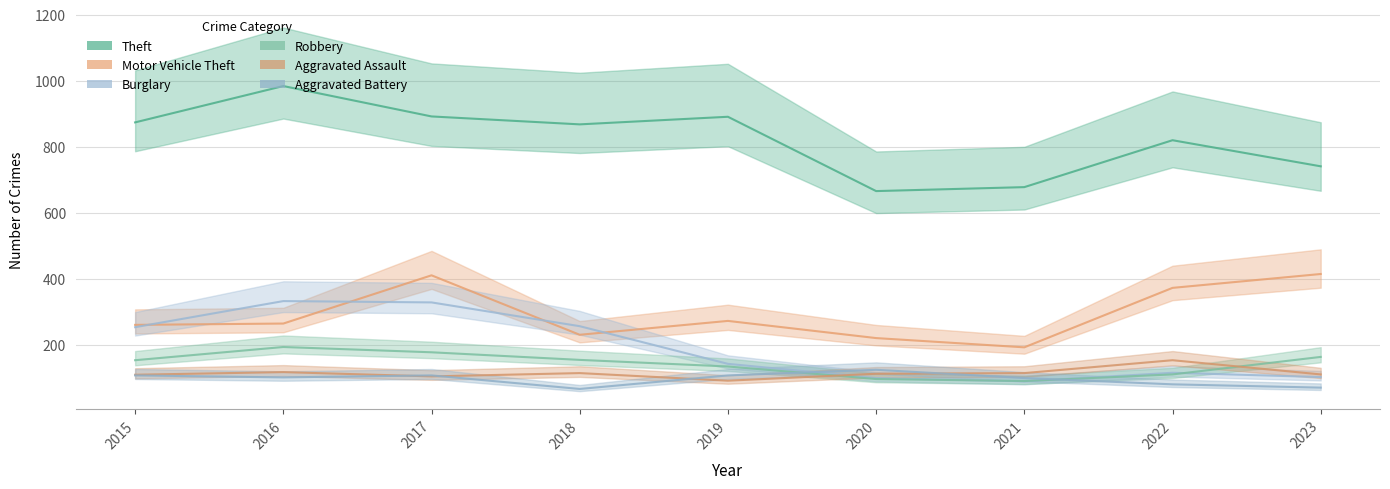

What is the value of the Aggravated Battery point at the 6th from the left?

125